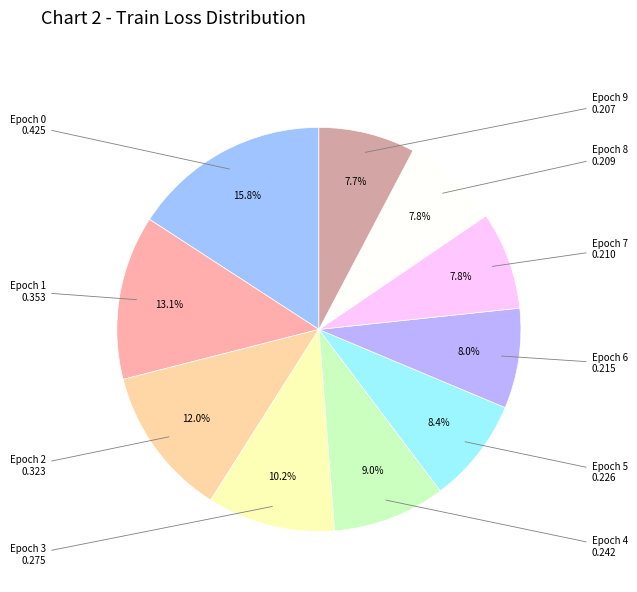

Is there a majority slice in this chart?

No